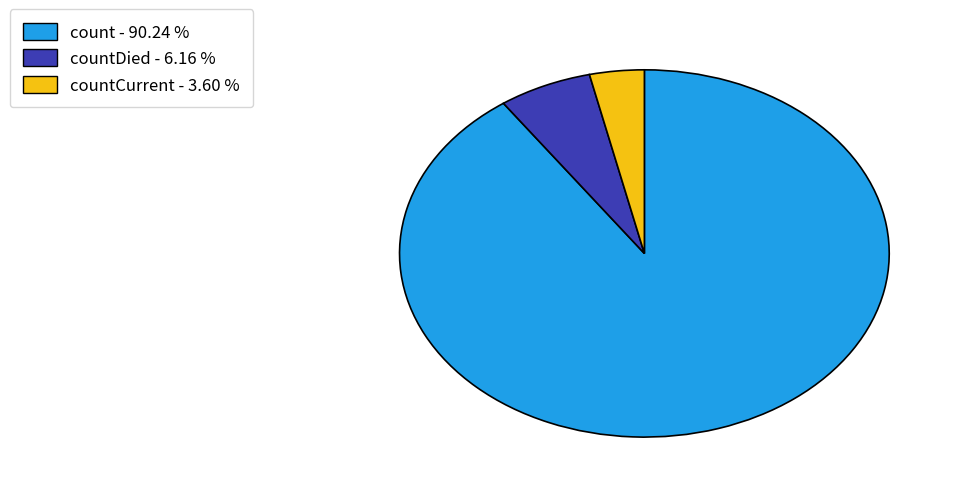

Is the sum of count - 90.24 % and countCurrent - 3.60 % greater than half?

Yes